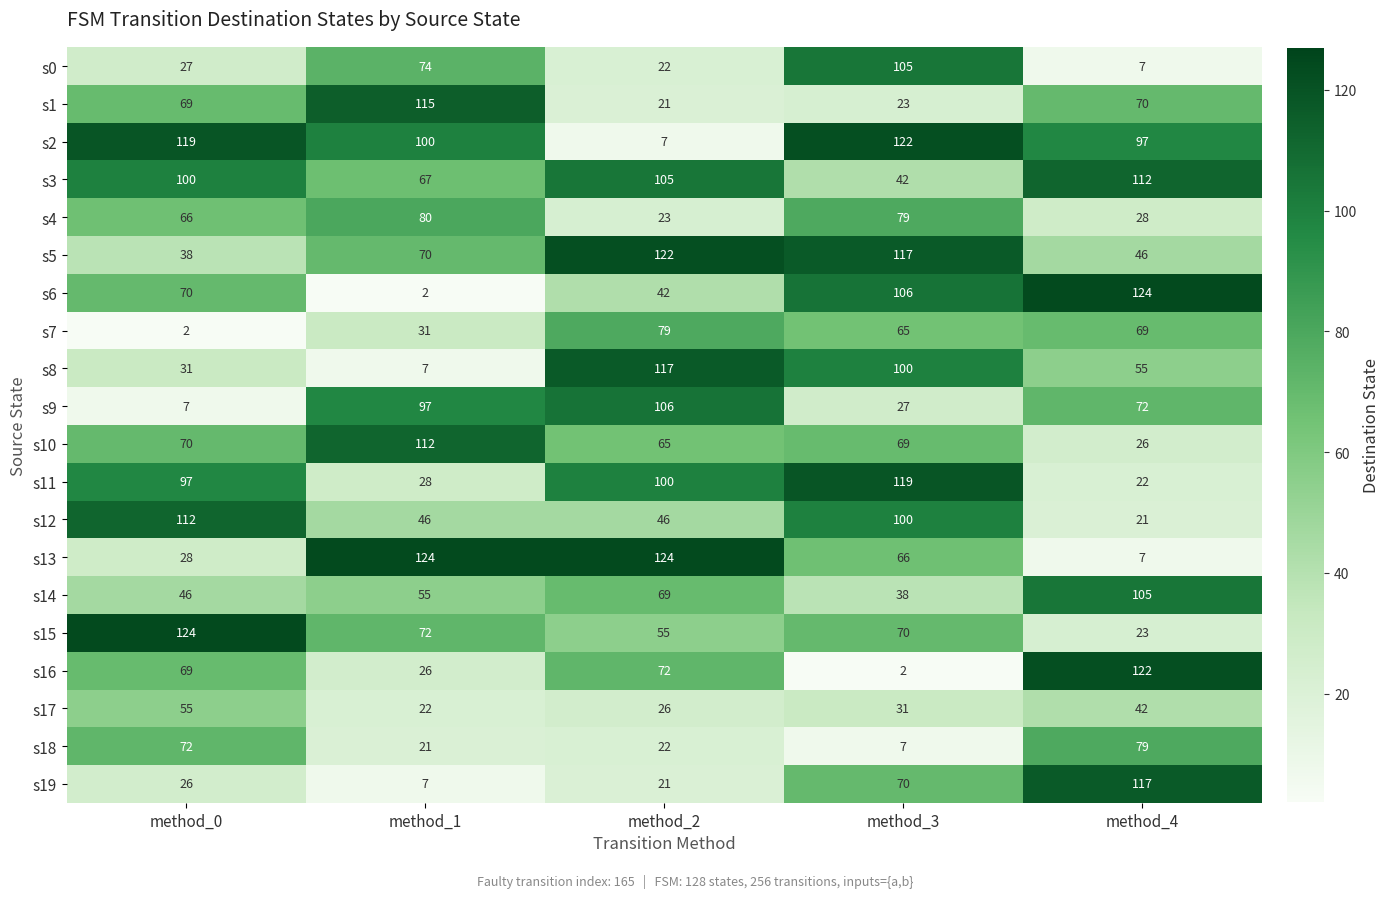

Is it true that s16 equals 104 at method_0?

False